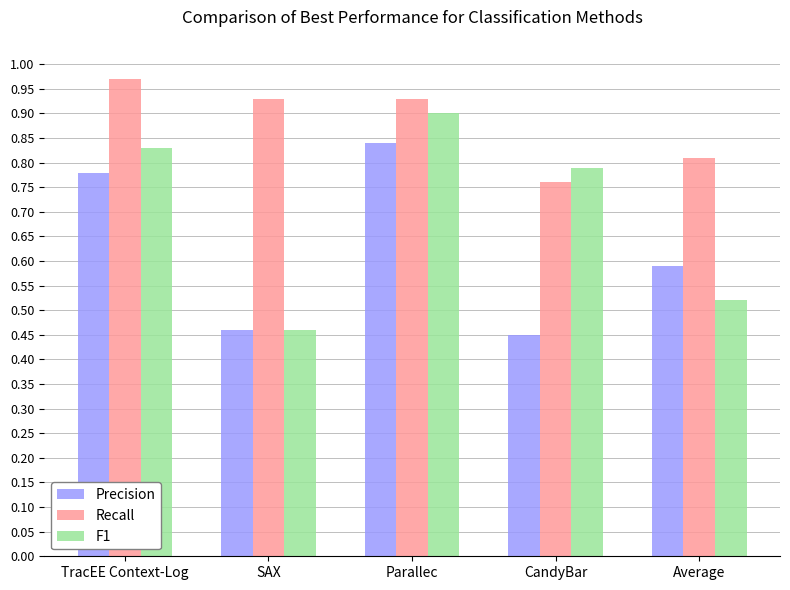

The value of Precision at CandyBar is 0.6. True or false?

False